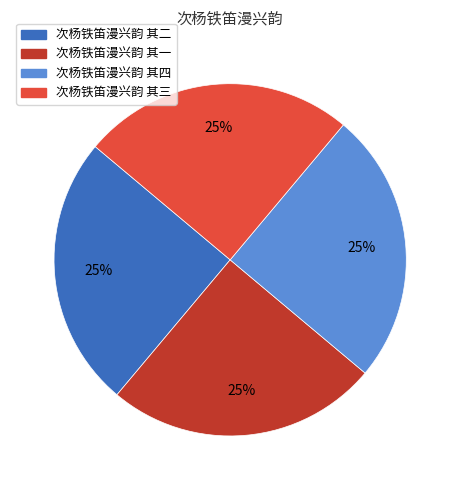

Approximately how many times larger is the value at 次杨铁笛漫兴韵 其一 compared to 次杨铁笛漫兴韵 其四?

1.0